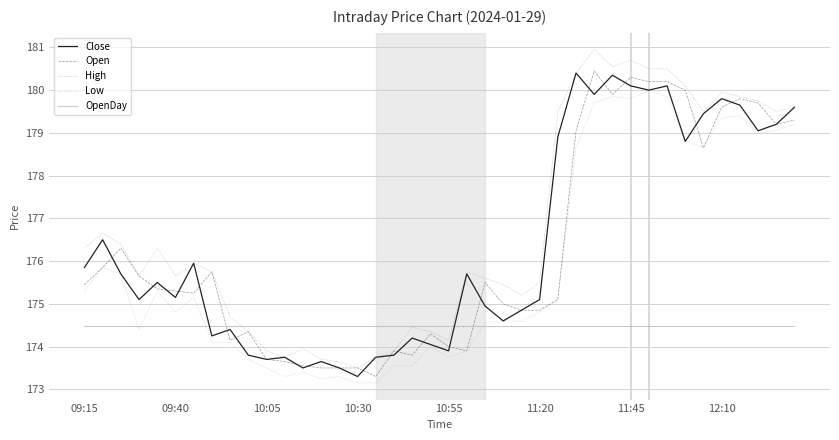

Which series ends up on top after the final intersection of OpenDay and Open?

Open